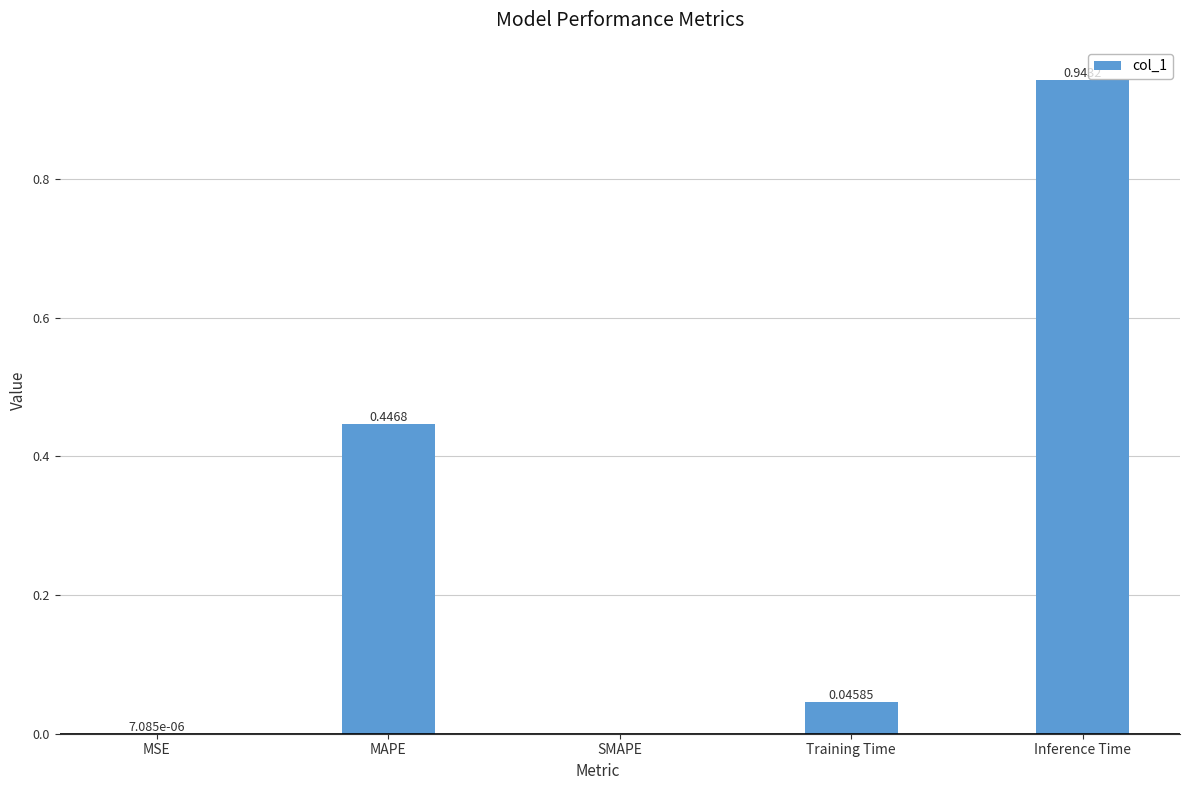

Are the bars horizontal?

No